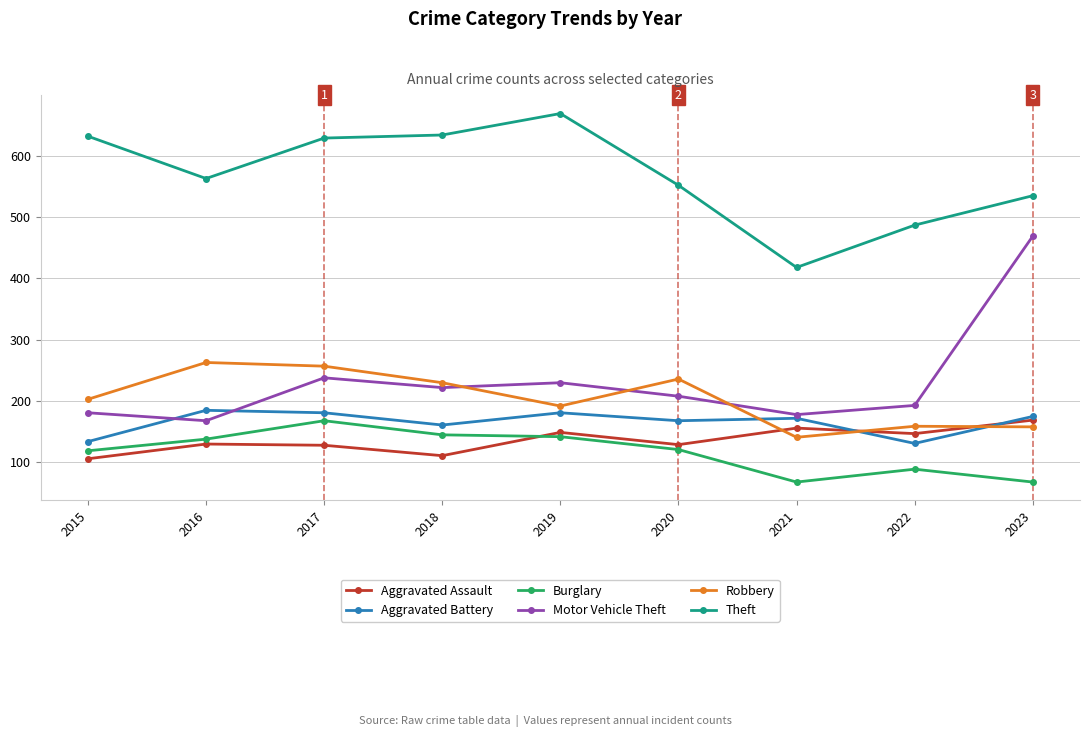

Where is the first local minimum for Robbery?

2019